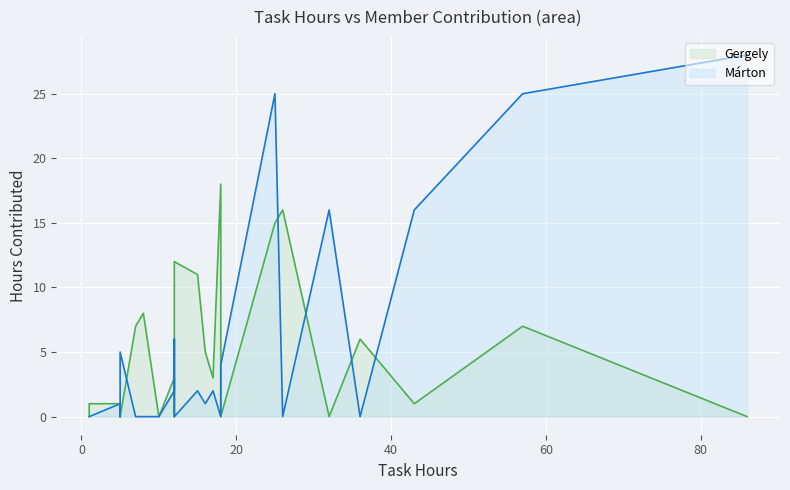

At which category is the sum across all series the highest?

25